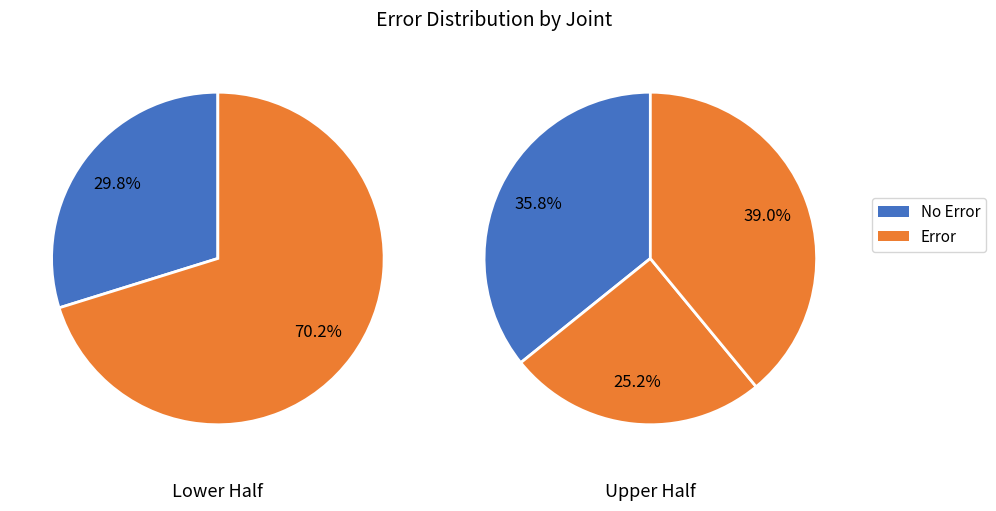

Count the number of slices in the pie.

5